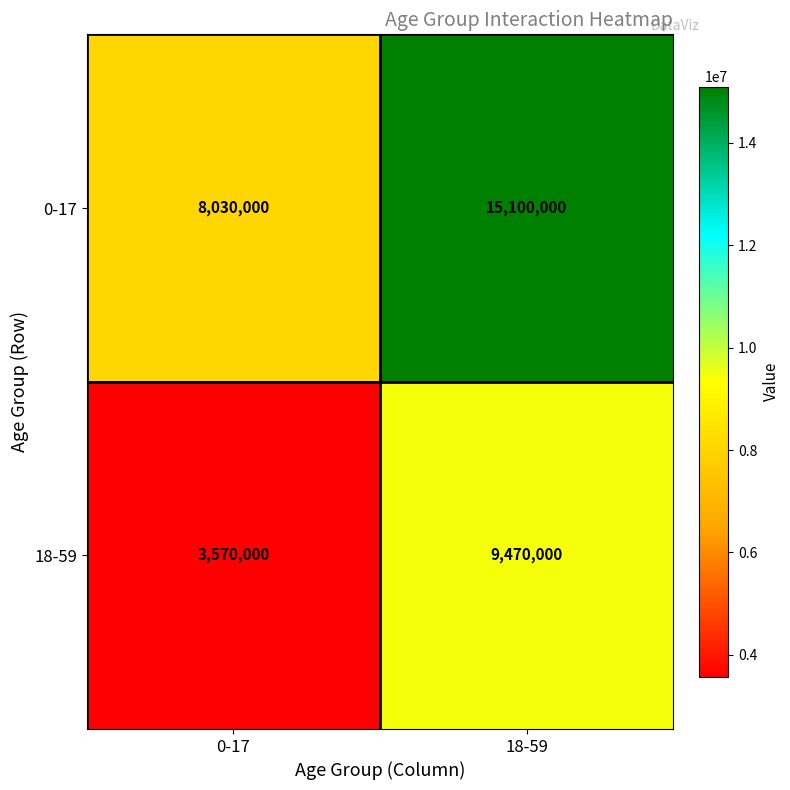

True or false: 18-59 has a value of 3570000 at 0-17.

True